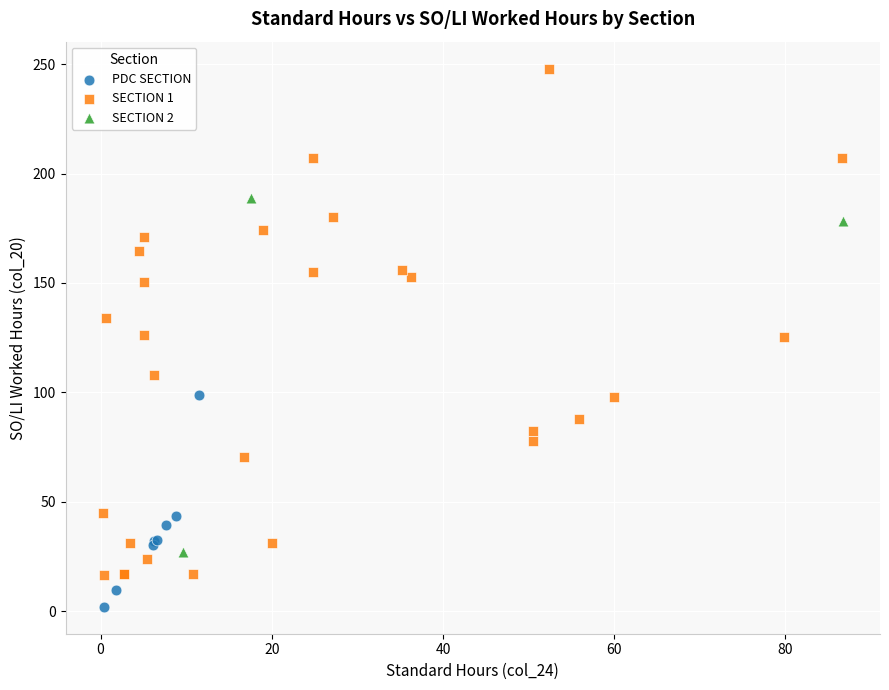

Which series has the widest spread of Y values?

SECTION 1